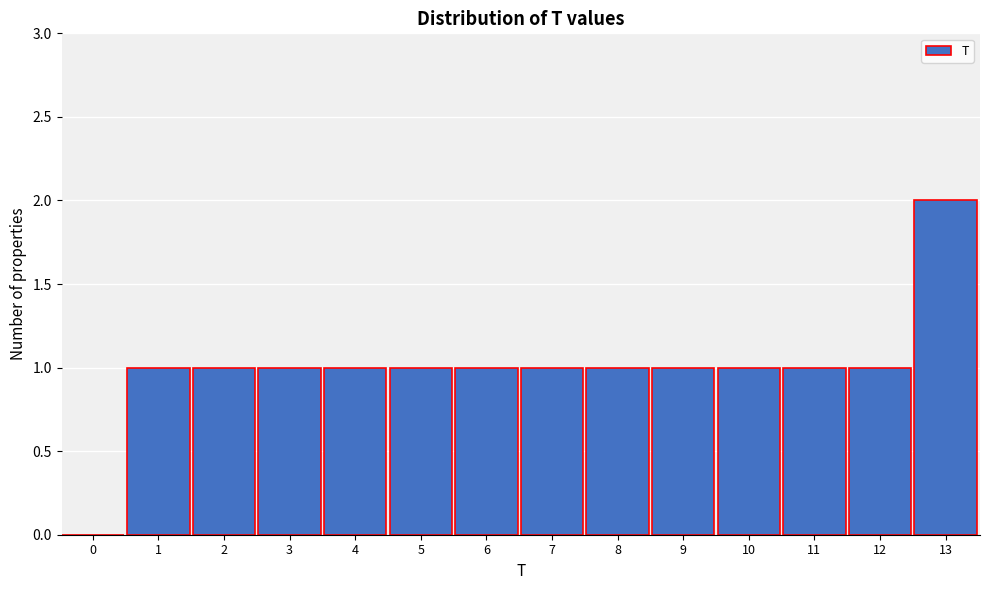

Reading right to left, transcribe all the data shown in this chart.

13=2	12=1	11=1	10=1	9=1	8=1	7=1	6=1	5=1	4=1	3=1	2=1	1=1	0=0